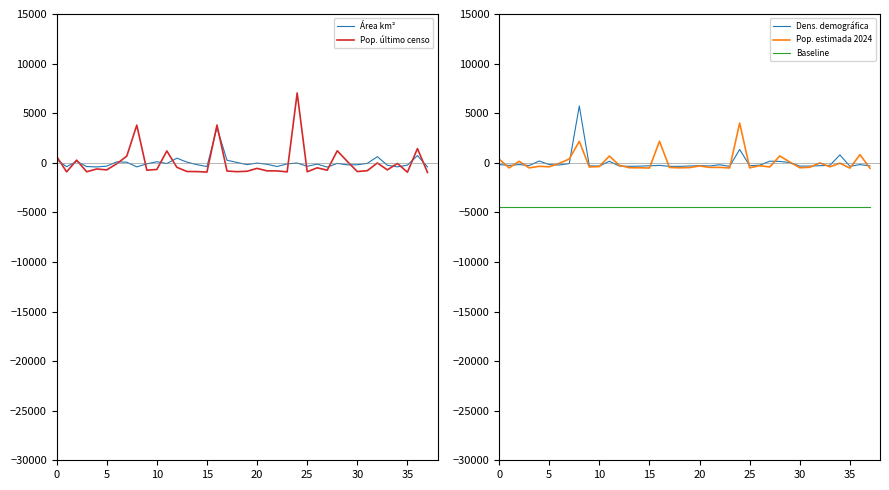

At which category does the chart reach its peak across all series?

24